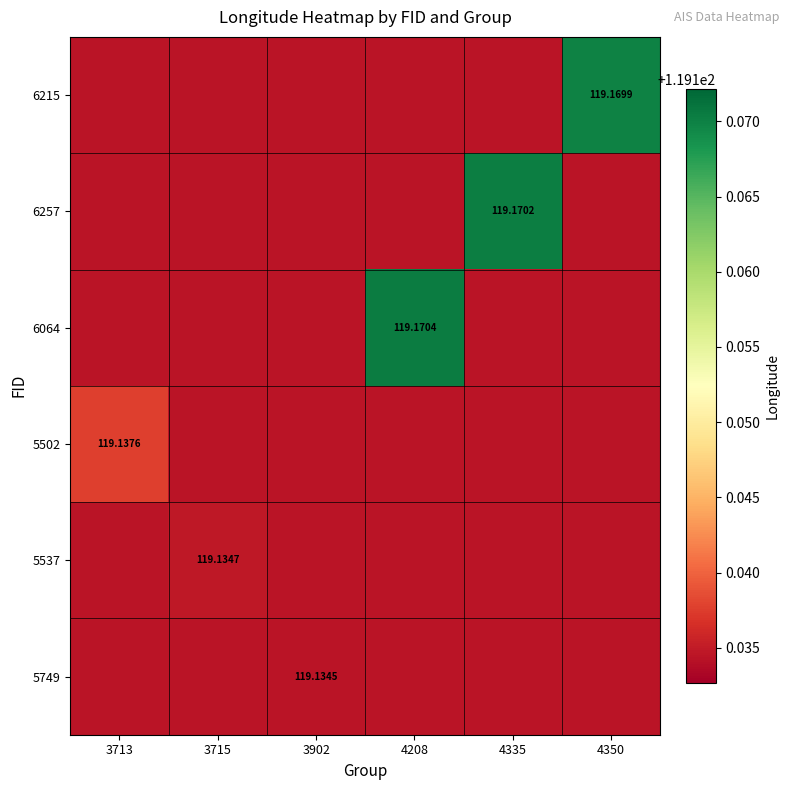

Count the 6064 values in the range 119 to 120.

6